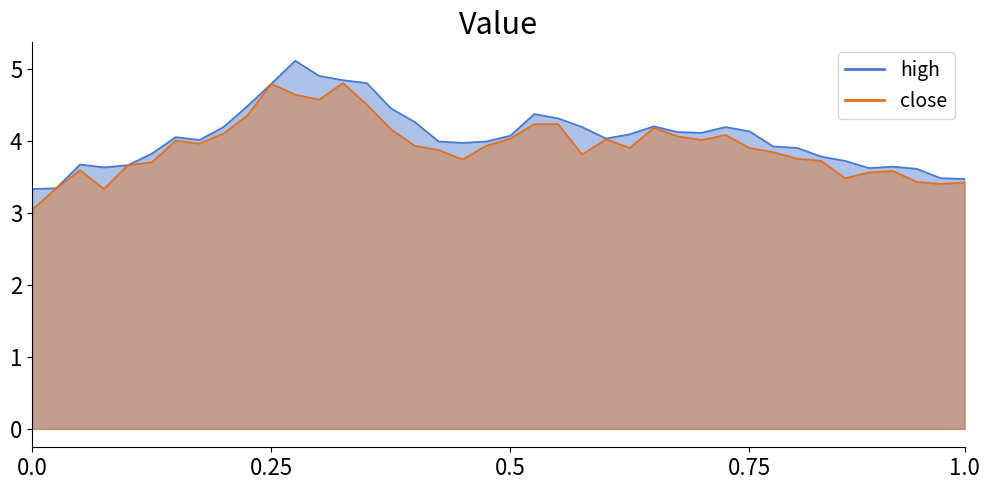

How many lines are shown in the chart?

2